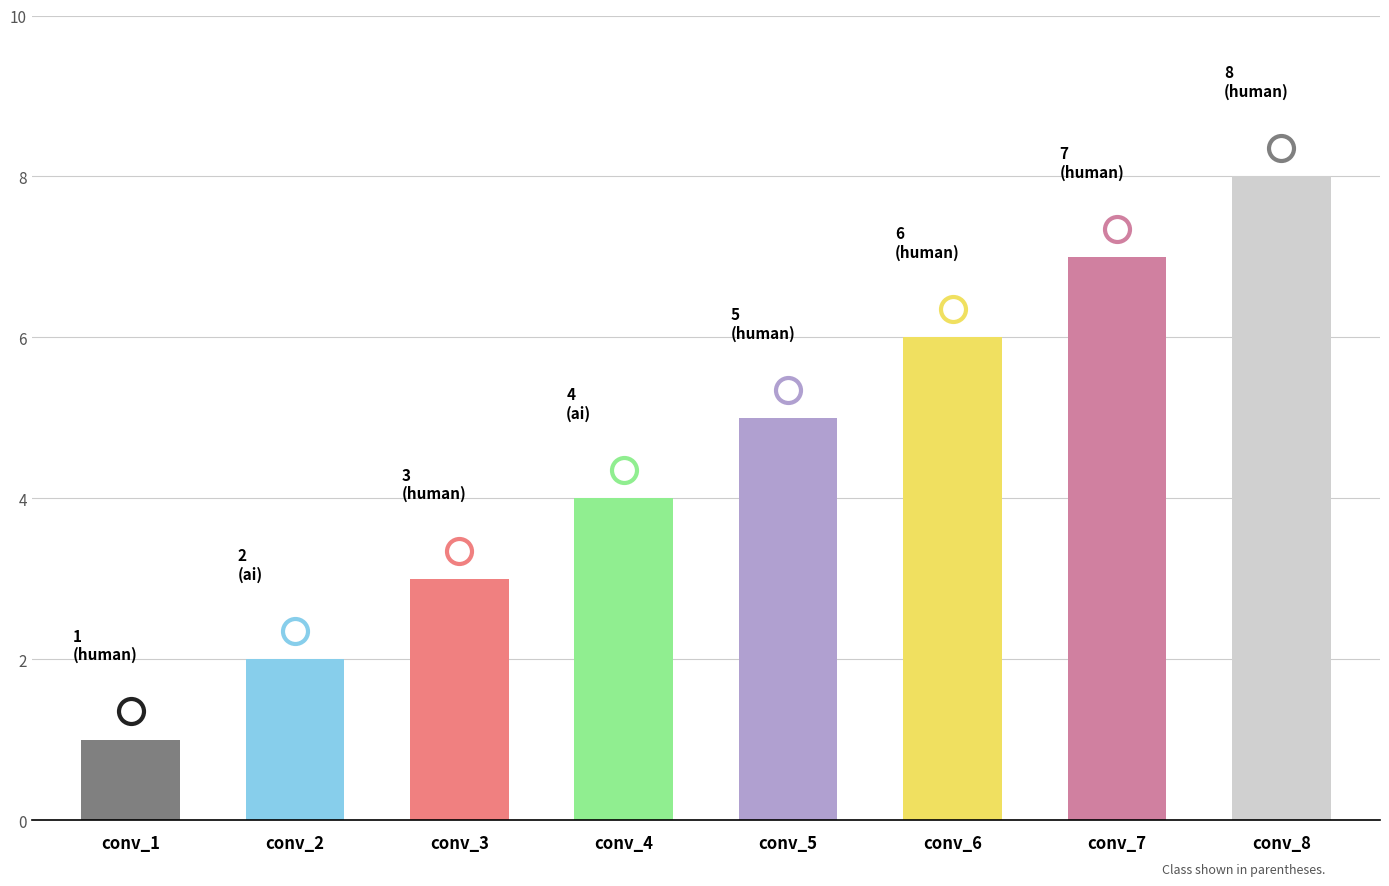

Does the chart contain stacked bars?

No